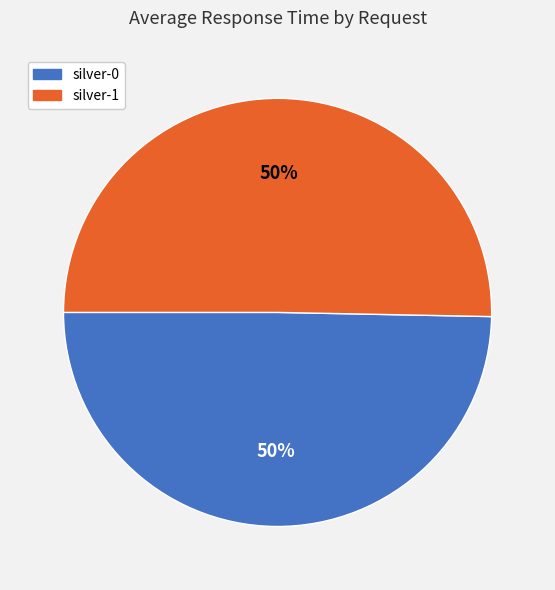

To the nearest percent, what portion does silver-0 represent?

50%